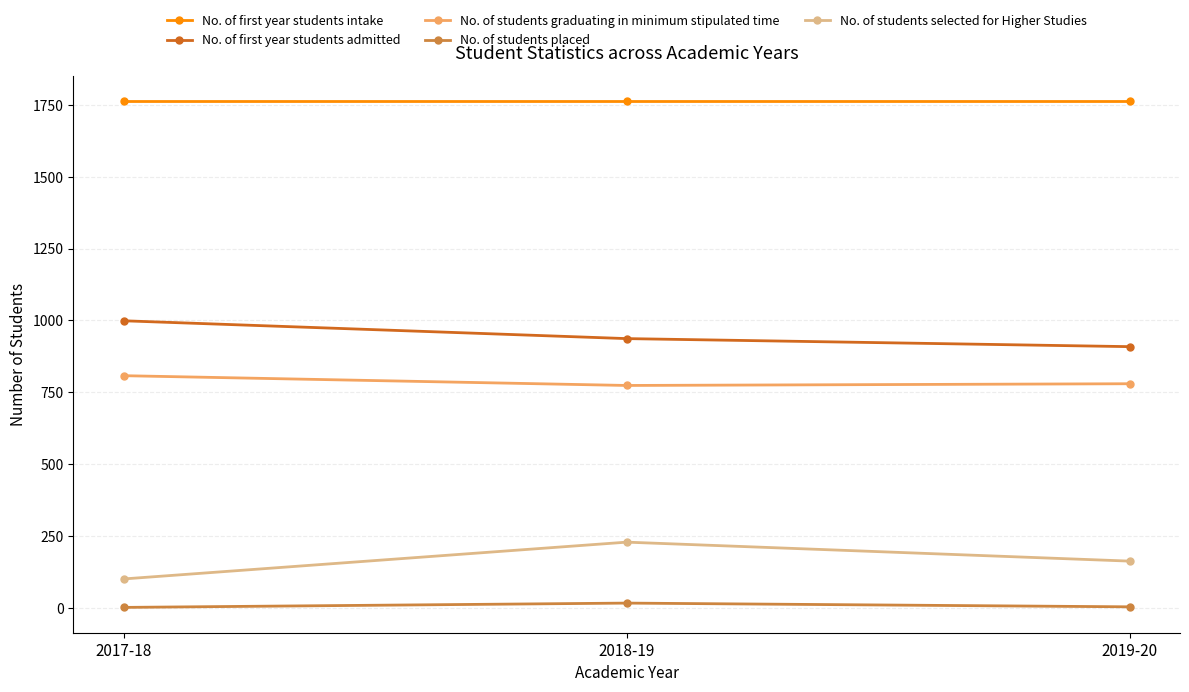

What is the sum of all No. of first year students intake values?

5289